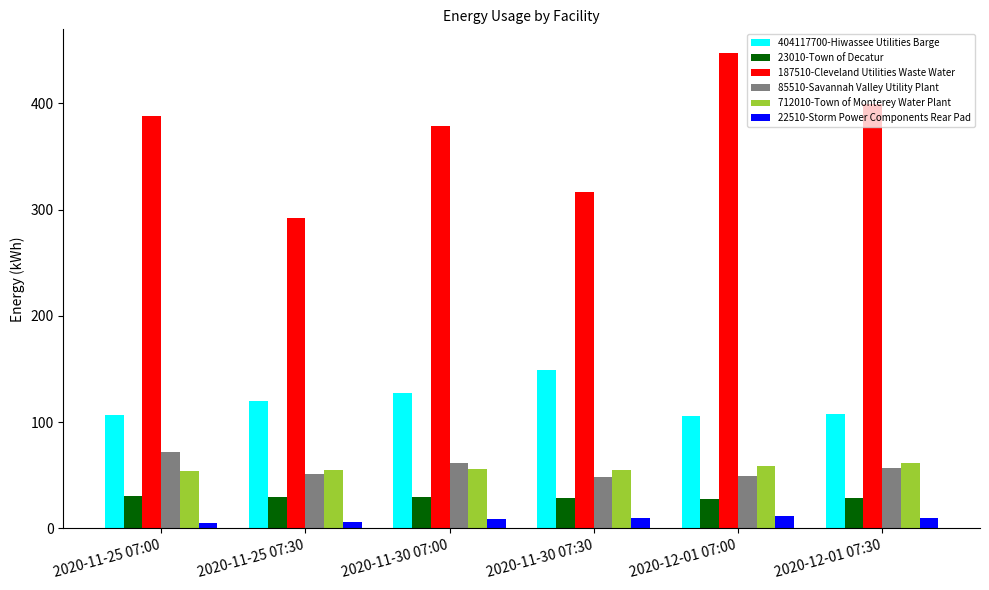

Does the chart contain any negative values?

No